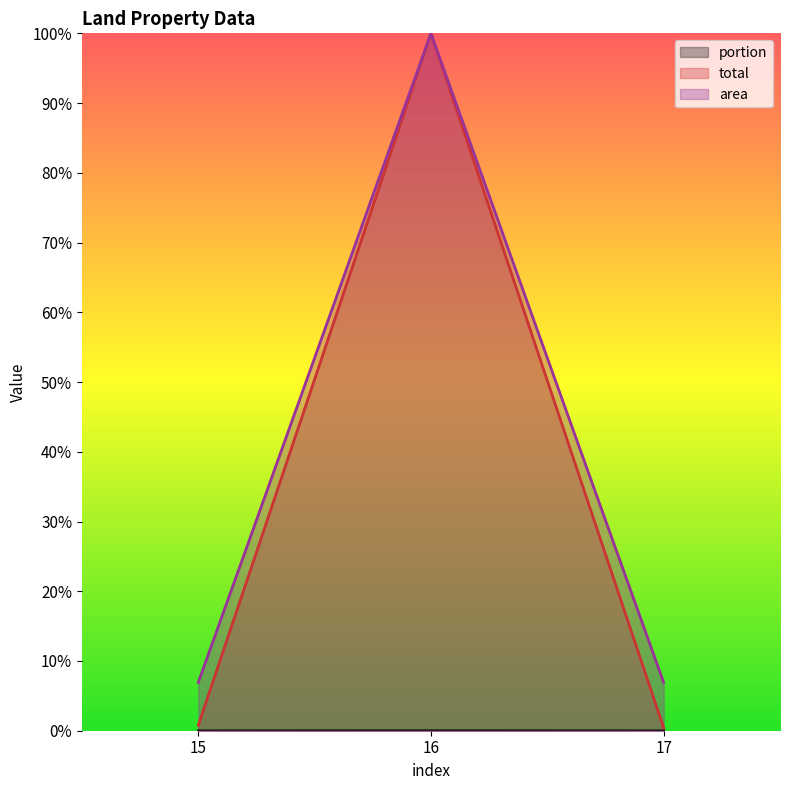

The area series shows 0.4 at 16. True or false?

False